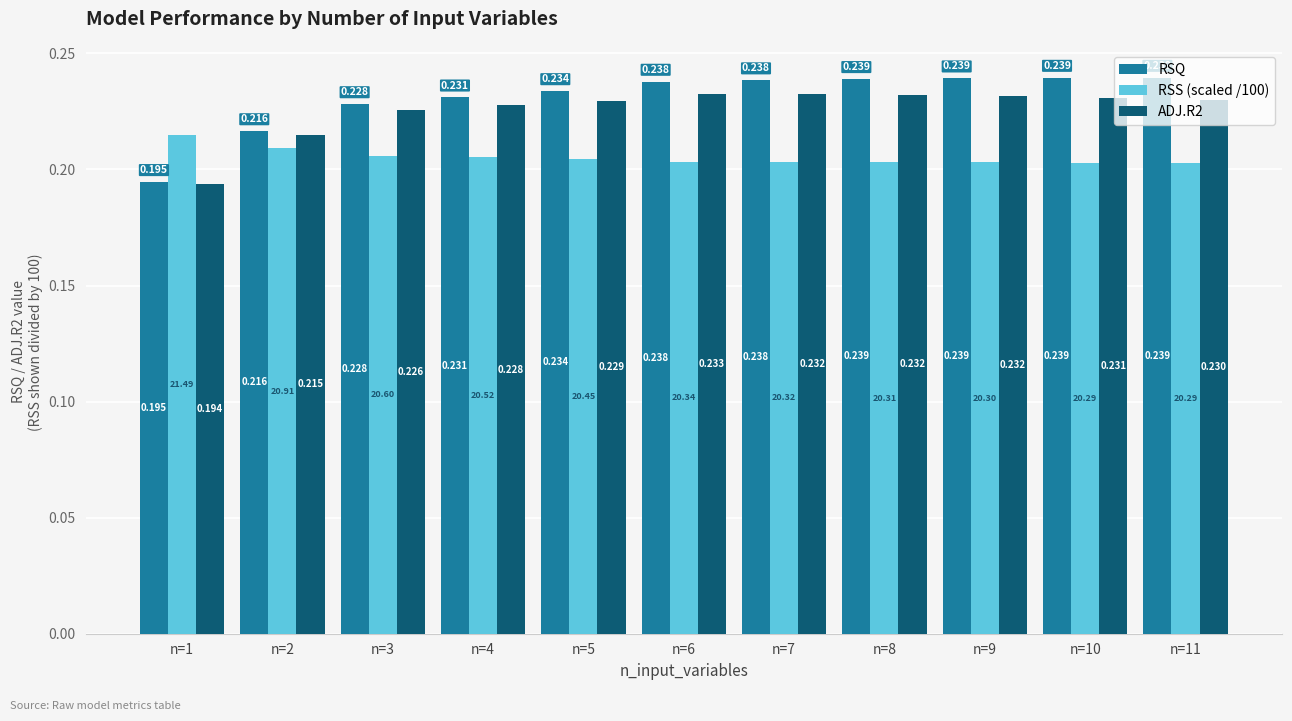

What is the sum of the ADJ.R2 values at n=2 and n=5?

0.4